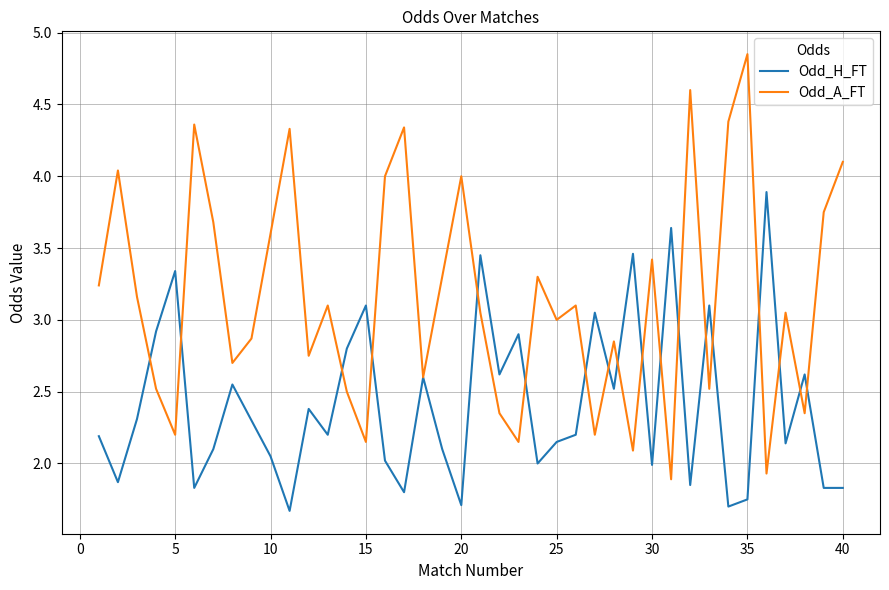

Which series has the largest range (max minus min)?

Odd_A_FT